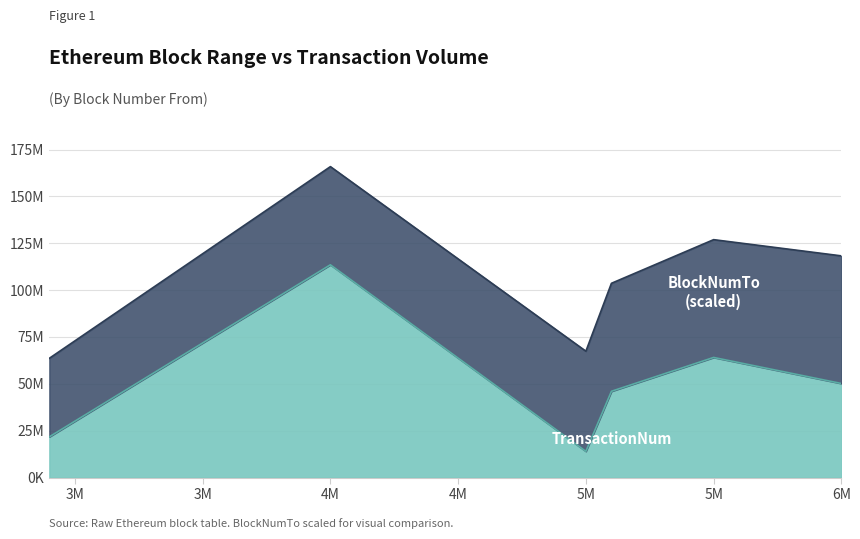

The value at 5500000 is 64068953. True or false?

True